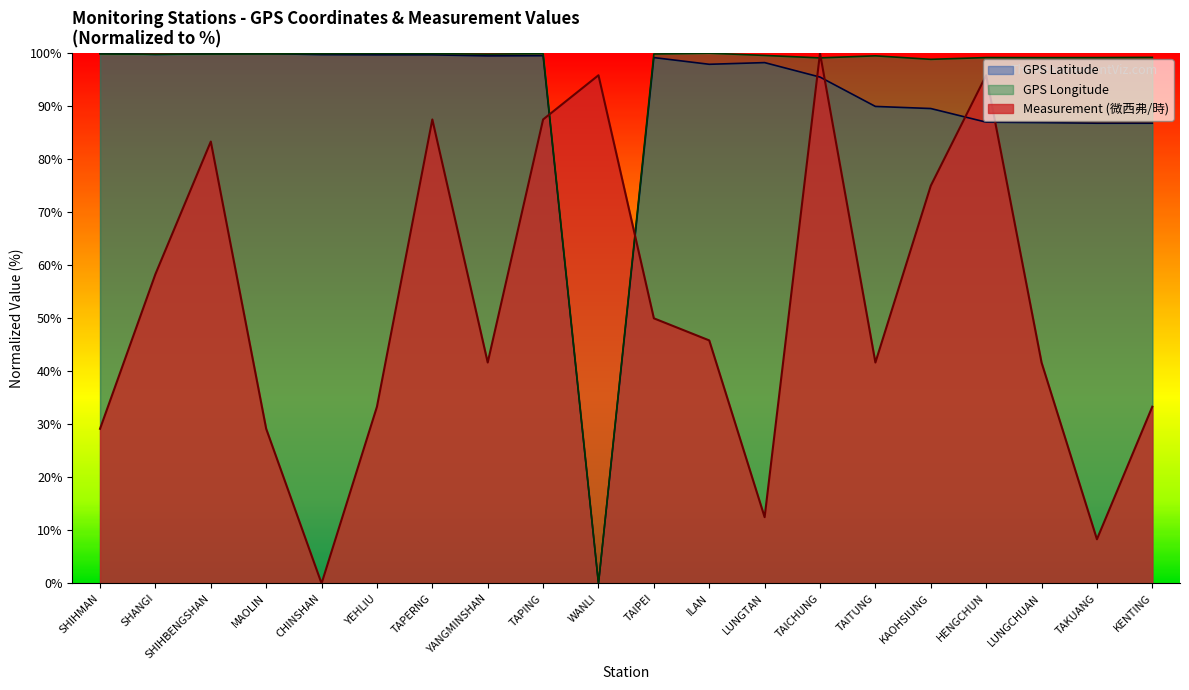

Reading right to left, extract all data points from this chart.

GPS緯度 (Latitude): 86.8	86.8	86.9	87.0	89.6	90.0	95.5	98.2	97.9	99.2	0.0	99.5	99.5	99.7	99.7	99.7	99.9	99.9	99.8	100.0
GPS經度 (Longitude): 99.2	99.2	99.2	99.2	98.8	99.5	99.1	99.6	100.0	99.8	0.0	99.9	99.8	99.9	99.9	99.9	99.9	99.8	99.8	99.8
監測值 (微西弗/時): 33.3	8.3	41.7	95.8	75.0	41.7	100.0	12.5	45.8	50.0	95.8	87.5	41.7	87.5	33.3	0.0	29.2	83.3	58.3	29.2